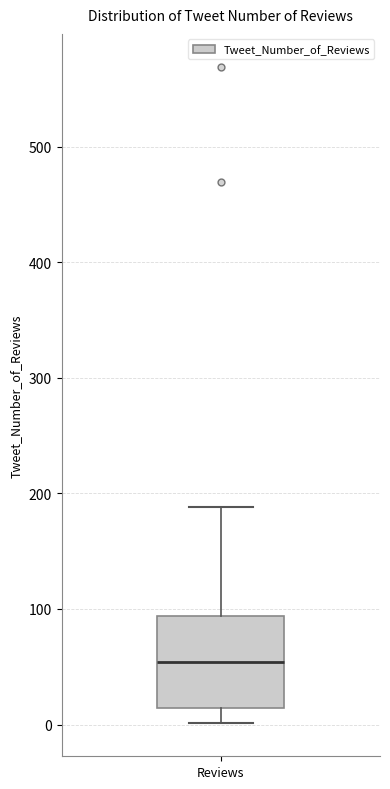

Transcribe this box plot: give where the median line is, the range the box spans, and where the two whiskers end, as read against the y-axis. The values are not printed on the chart, so give them approximately, as read against the axis.

median 50, box 10 to 90, whiskers 0 to 190